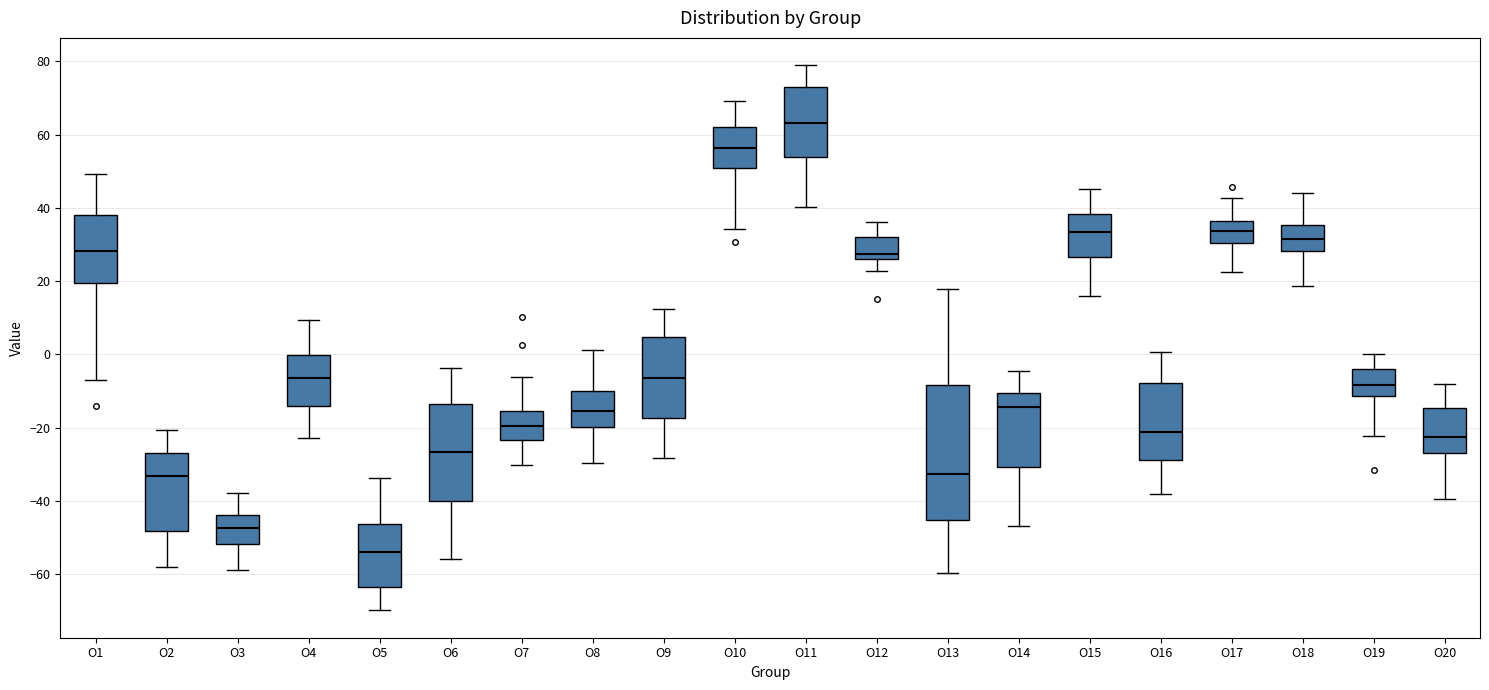

Where does the lower whisker of the box for O11 end on the y-axis? The values are not printed on the chart, so give them approximately, as read against the axis.

40